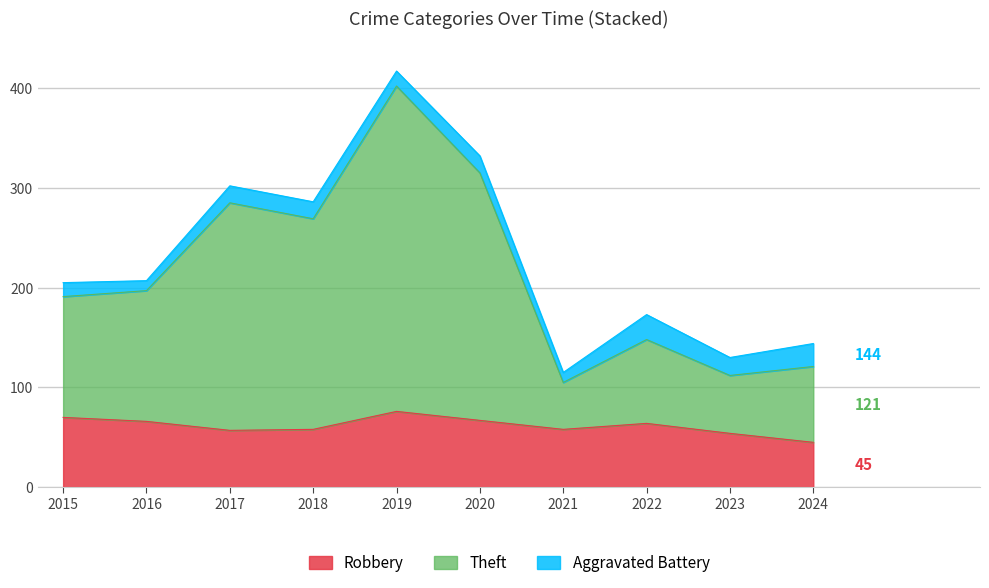

True or false: Total and Robbery cross at least once.

False